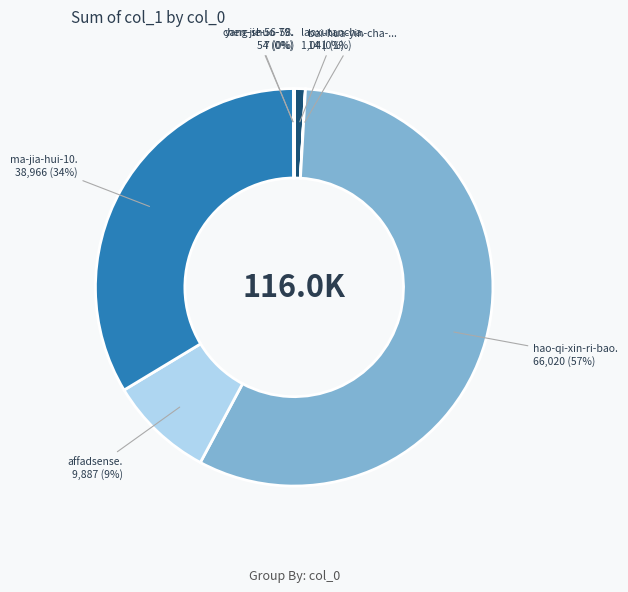

How many slices are in this pie chart?

7